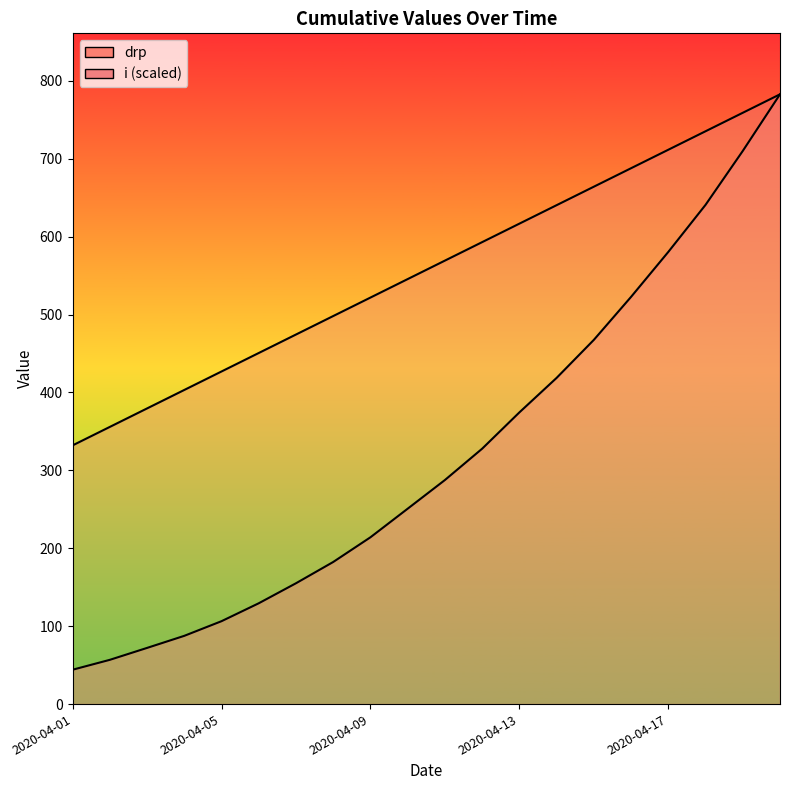

True or false: drp line and i line cross at least once.

False